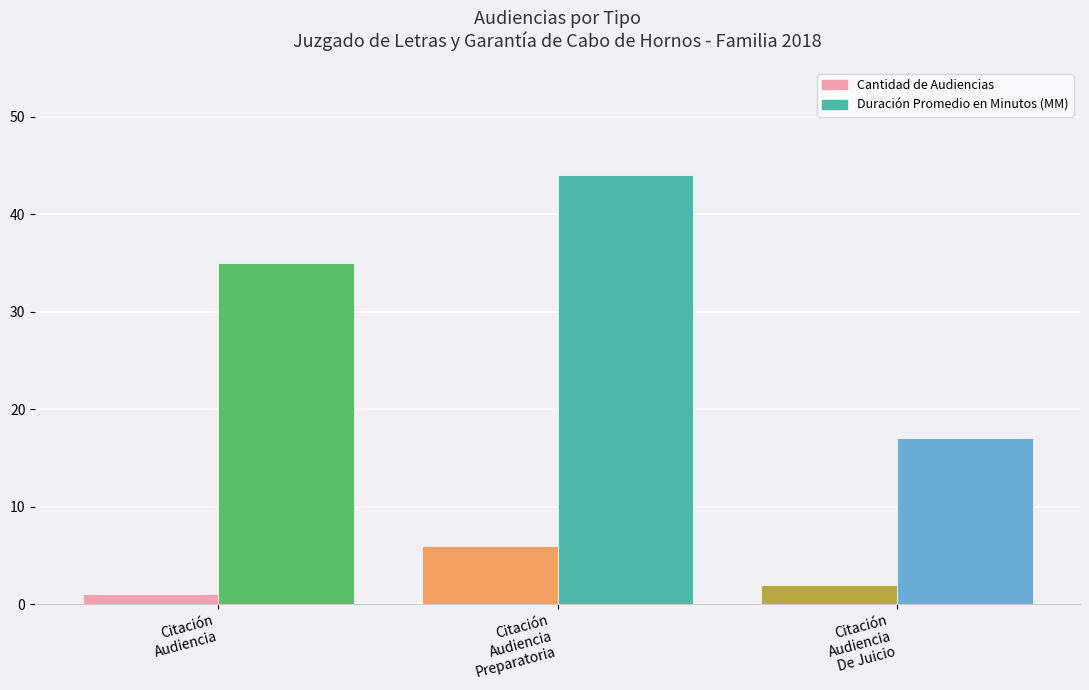

What is the greatest value displayed?

44